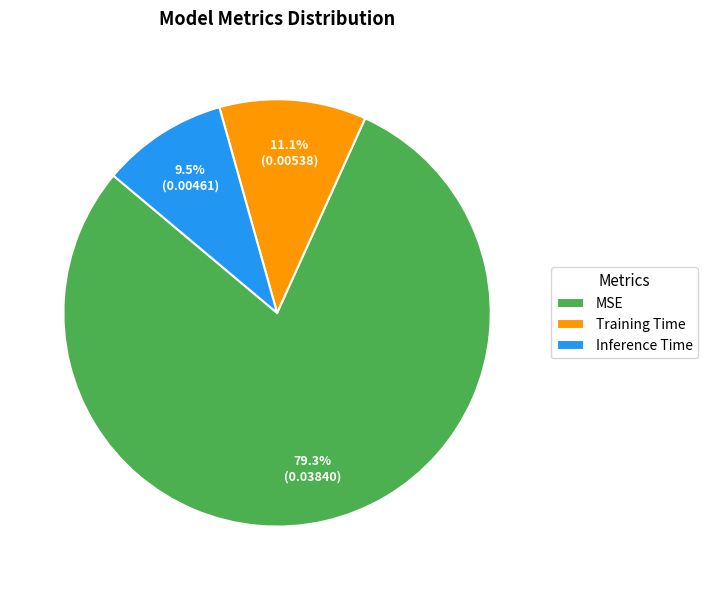

Which category has the smallest portion of the pie?

Inference Time